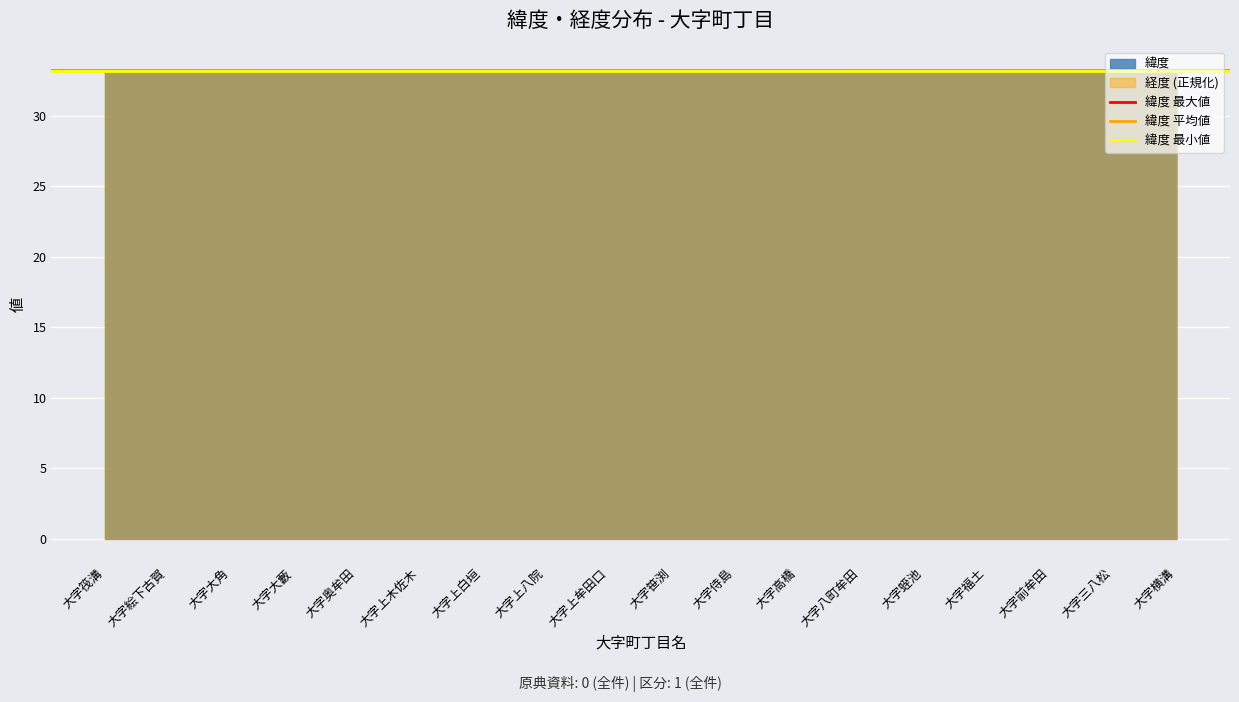

At which label does 緯度 最大値 reach its peak?

大字筏溝